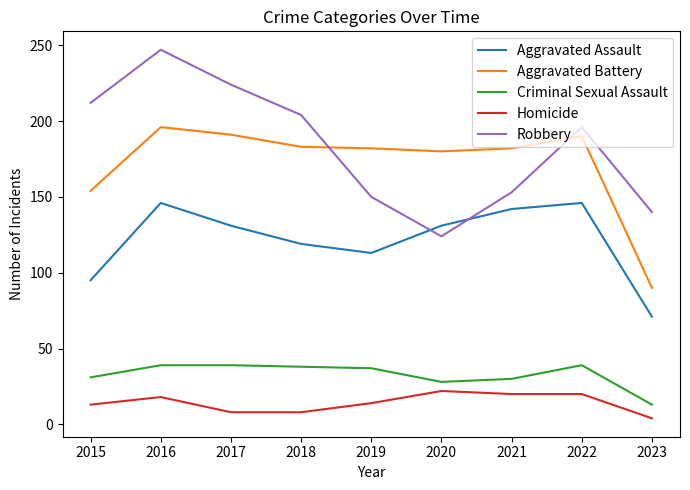

Read the Aggravated Assault value at 2019, to the nearest 5.

115